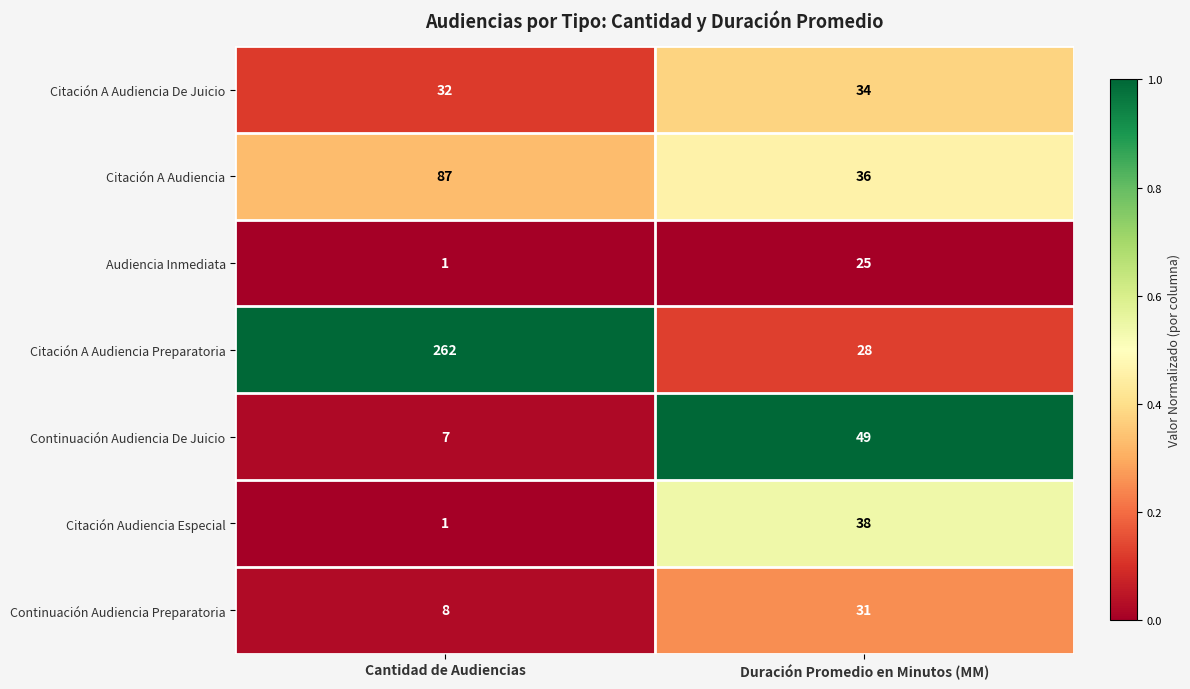

What is the total value across all series at Duración Promedio en Minutos (MM)?

241